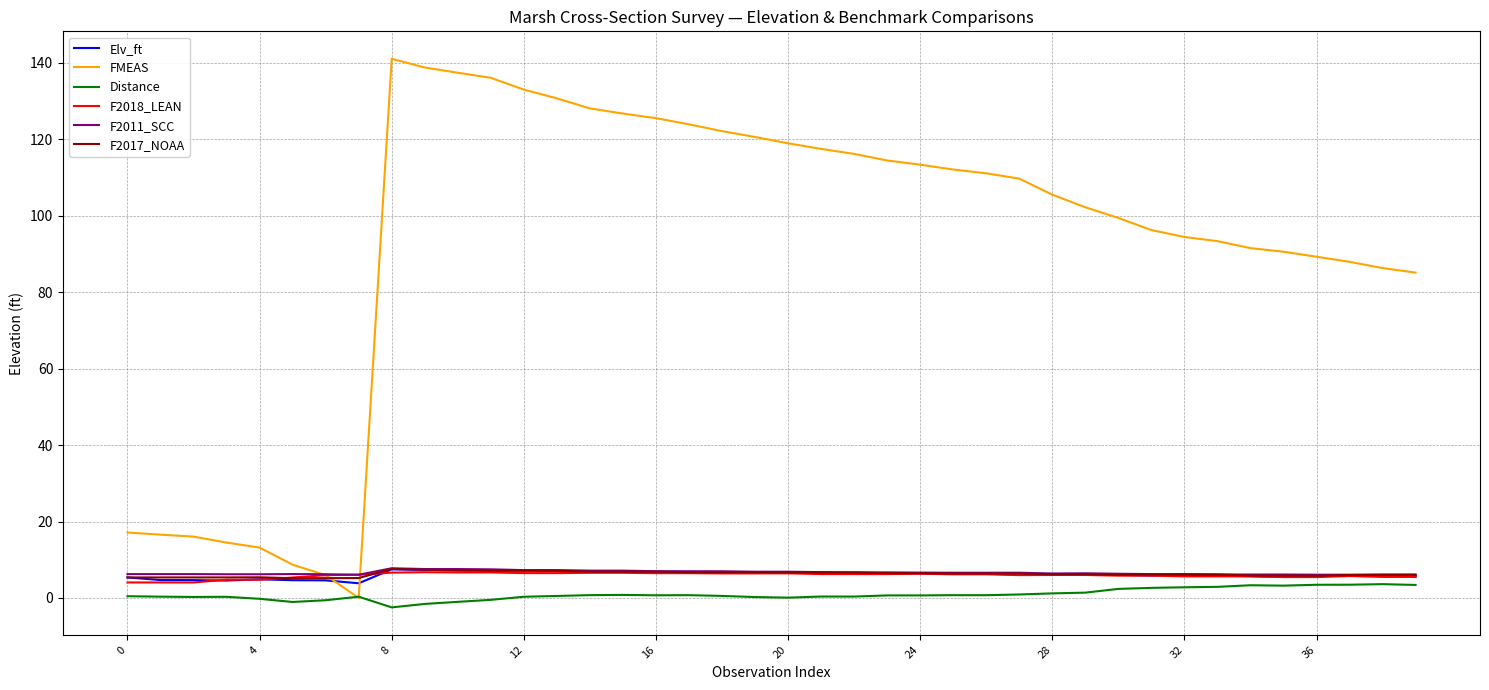

Which series has the largest total across all categories?

FMEAS